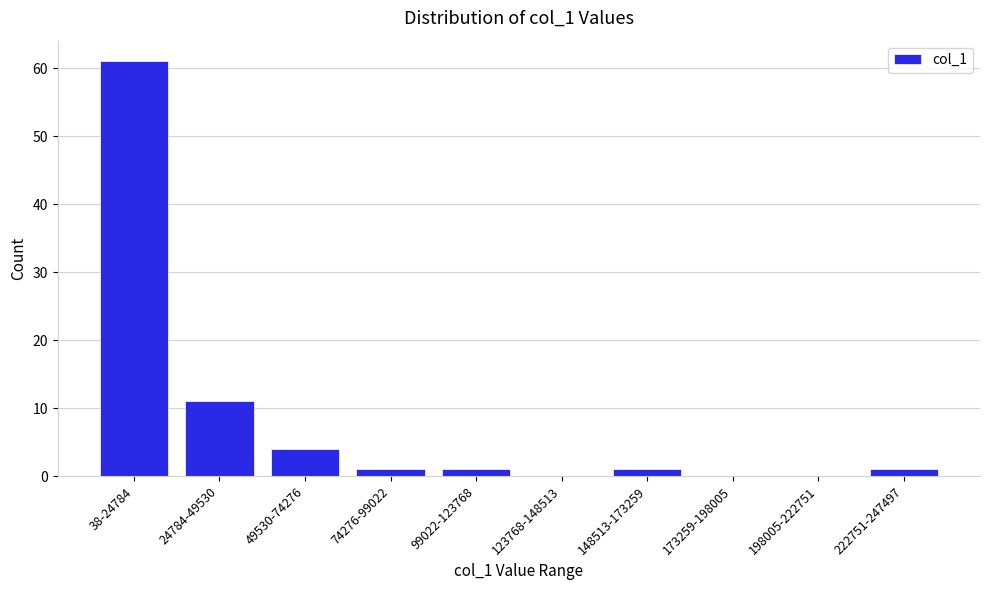

Reading right to left, extract all data points from this chart.

222751-247497=1	198005-222751=0	173259-198005=0	148513-173259=1	123768-148513=0	99022-123768=1	74276-99022=1	49530-74276=4	24784-49530=11	38-24784=61